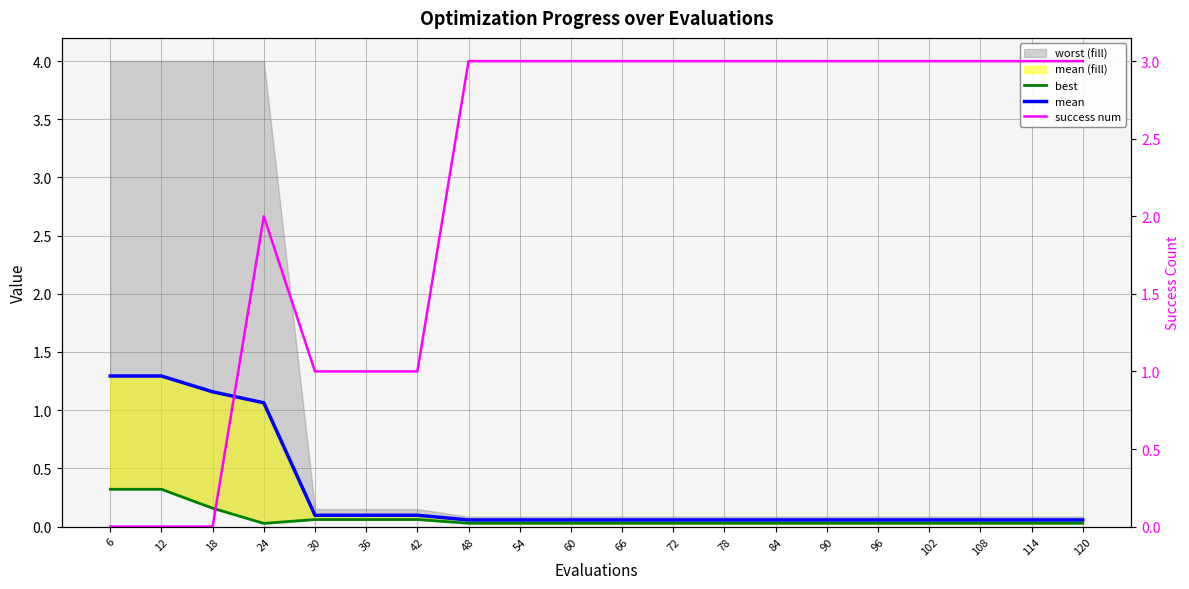

What is the sum of all mean line values?

5.8